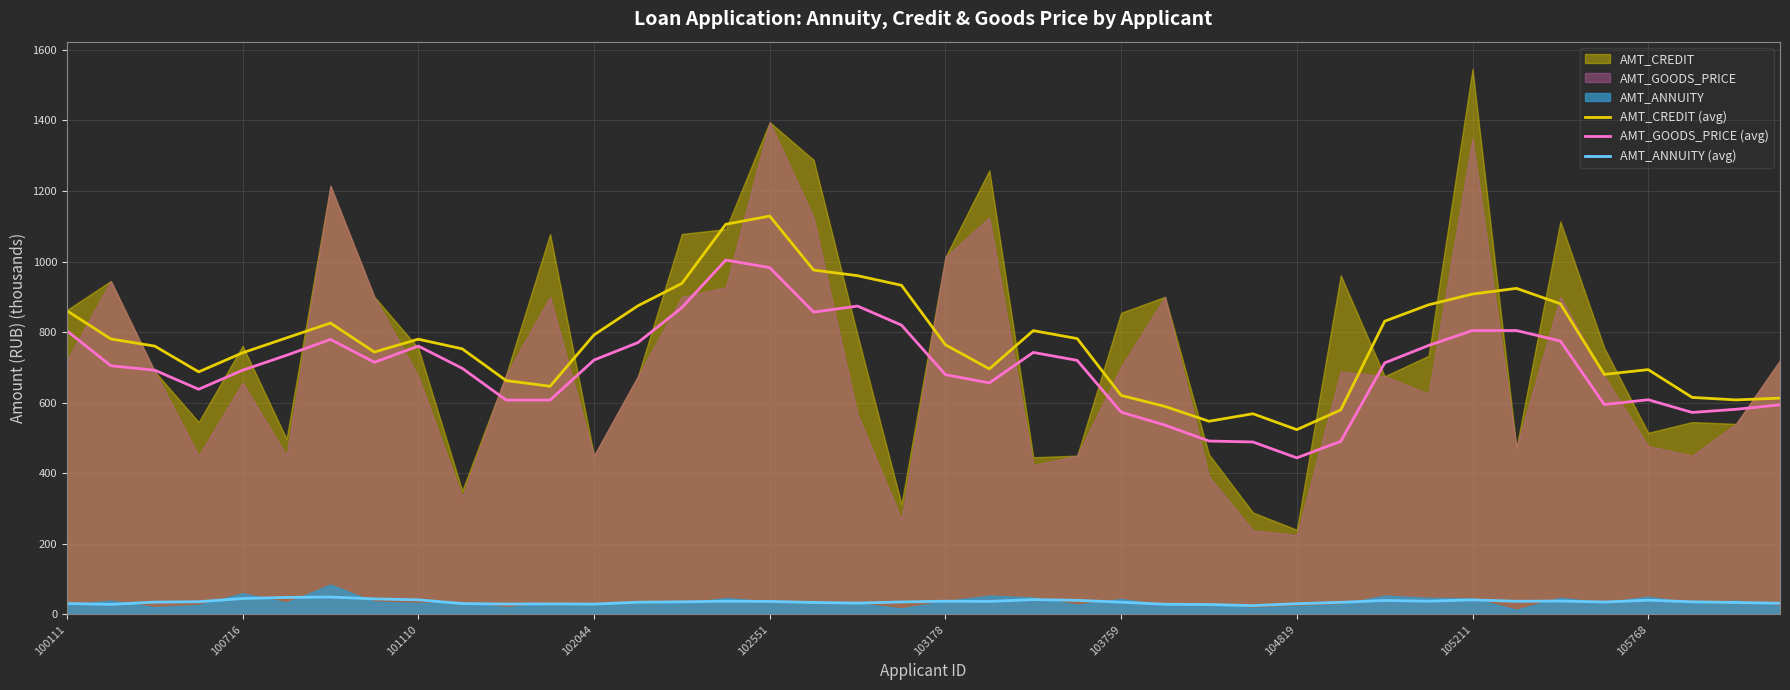

True or false: AMT_ANNUITY (avg) and AMT_CREDIT (avg) intersect in this chart.

False